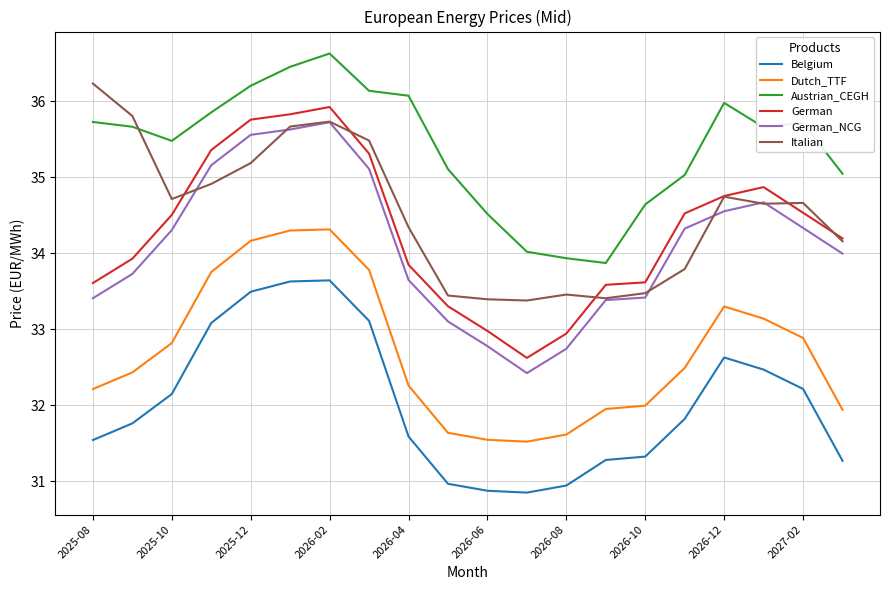

What is the highest value of the German_NCG series?

35.7